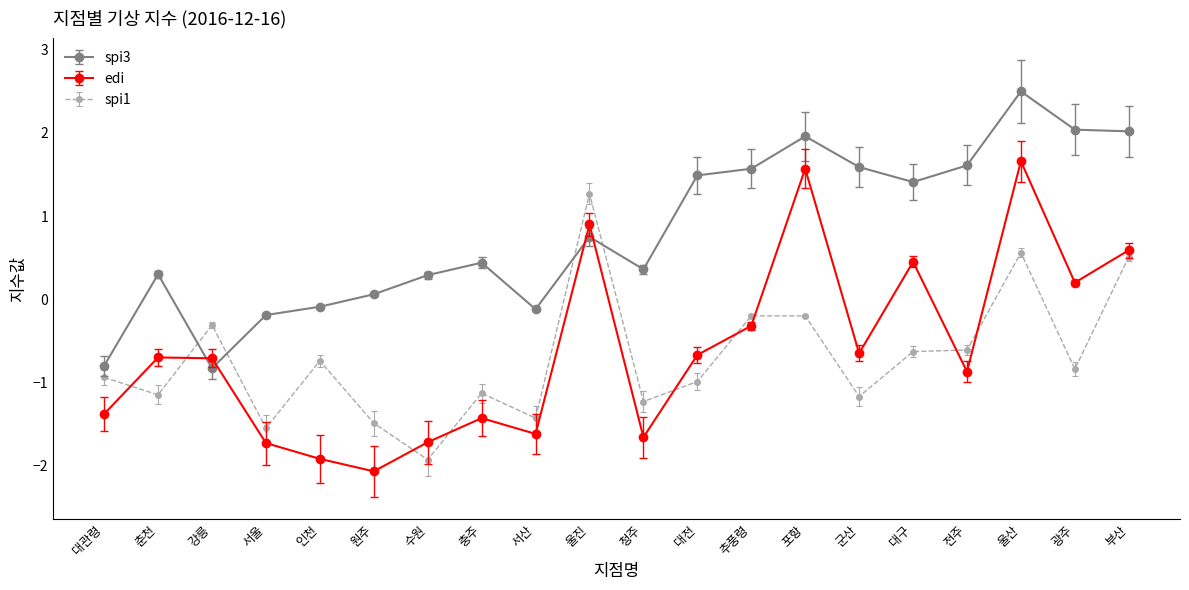

After their last crossing, which series has the higher values: spi1 or spi3?

spi3